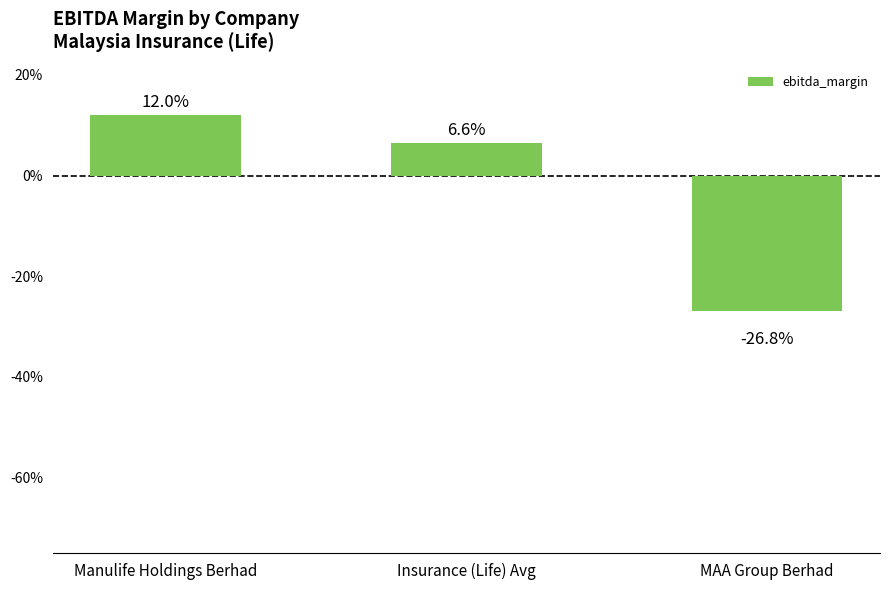

How many bars are there in total?

3